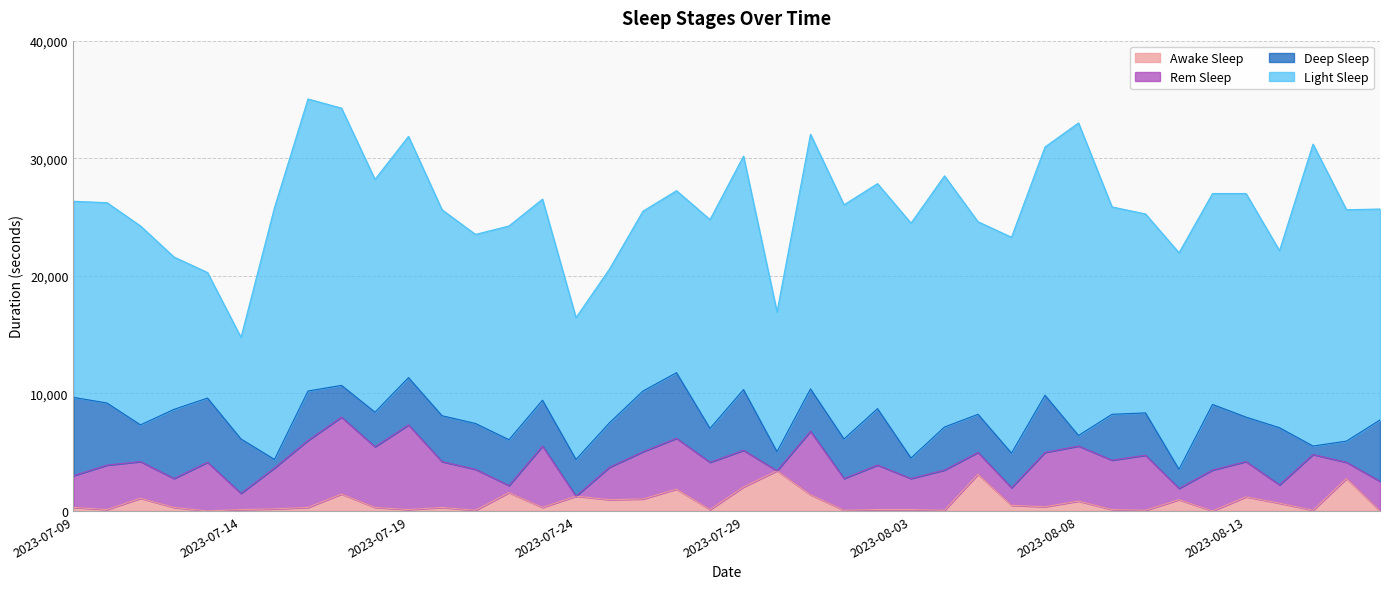

Is it true that light_sleep equals 17100 at 2023-07-23?

True